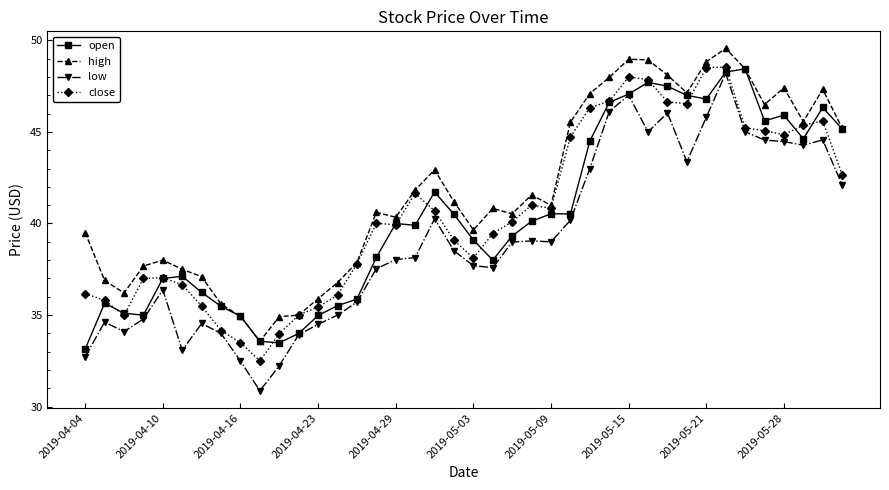

Which series has the widest spread of values?

low